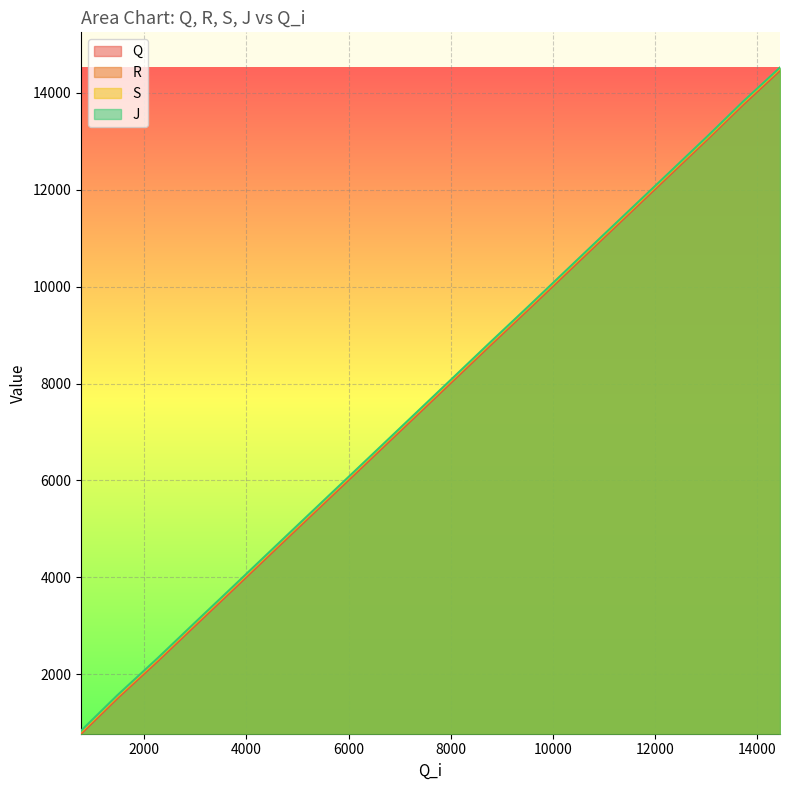

What is the difference between the Q values at 11621 and 5217?

6404